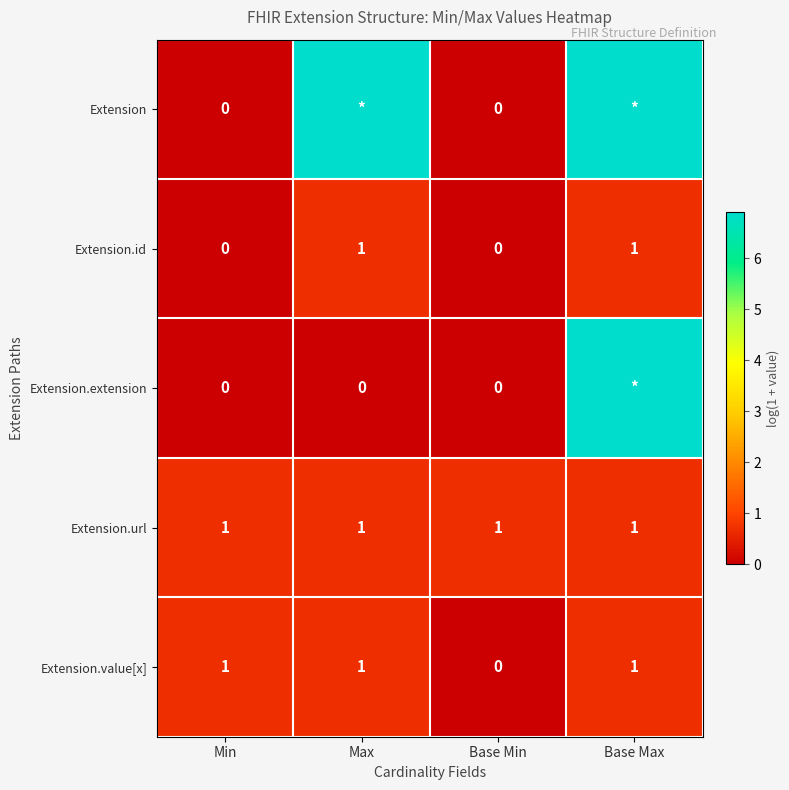

What is the spread (max minus min) of values at Max?

6.9